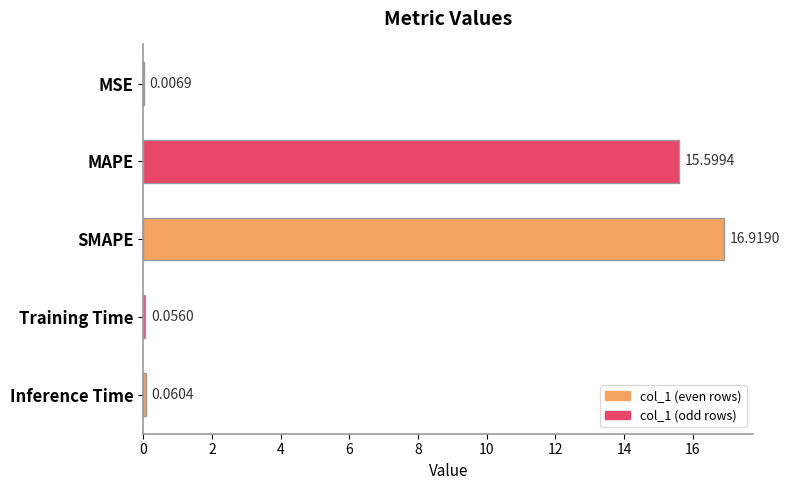

What is the change in value from MSE to MAPE?

+15.6